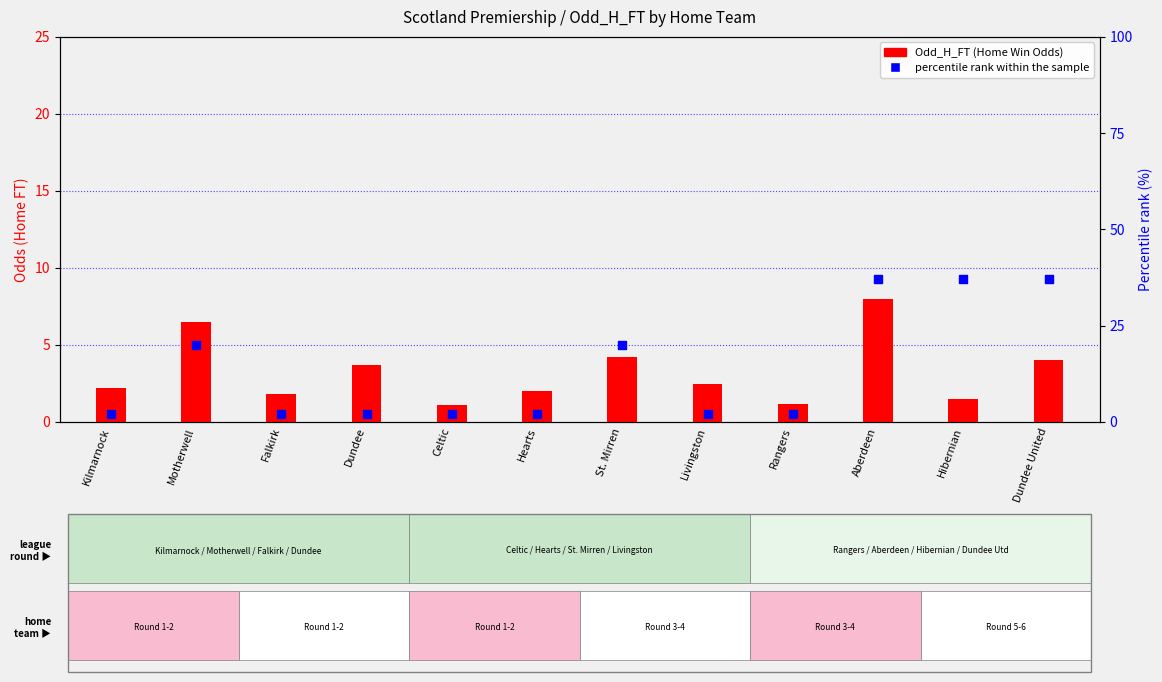

At which category is the sum across all series the highest?

Aberdeen